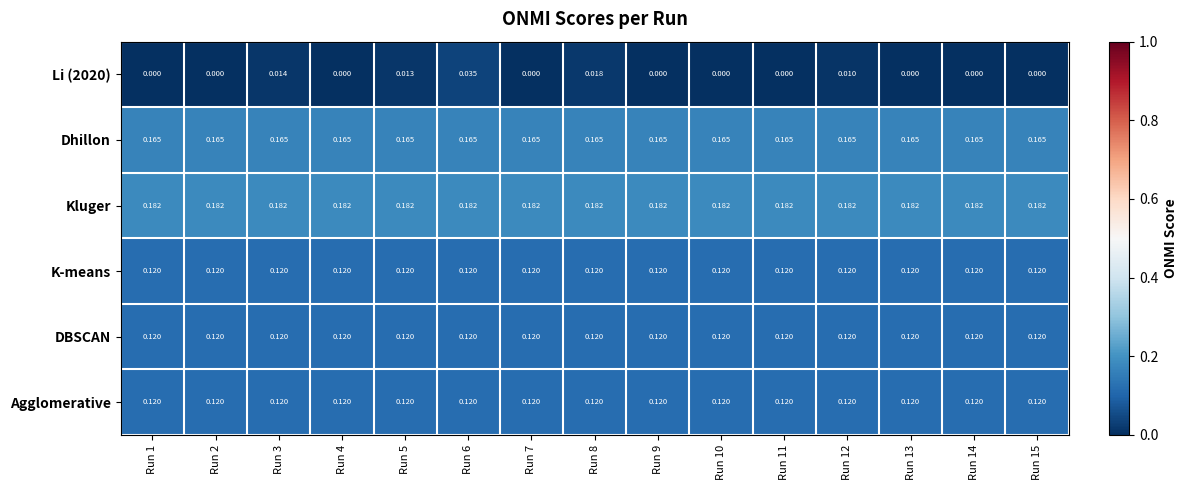

Is the value of Kluger at Run 3 greater than the value of DBSCAN at Run 11?

Yes